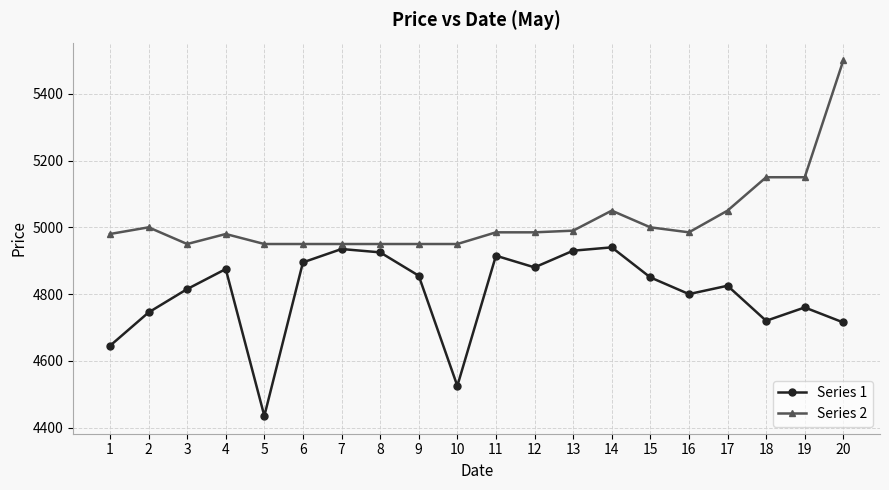

Which series has the largest total across all categories?

Series 2